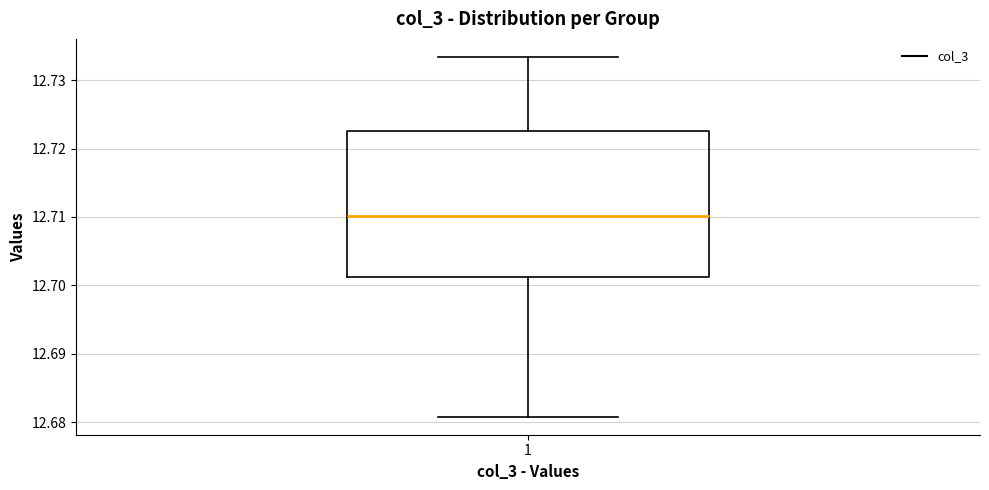

Read this box plot against the y-axis: the position of the median line, the range covered by the box, and the ends of both whiskers. The values are not printed on the chart, so give them approximately, as read against the axis.

median 12.710, box 12.701 to 12.723, whiskers 12.681 to 12.733